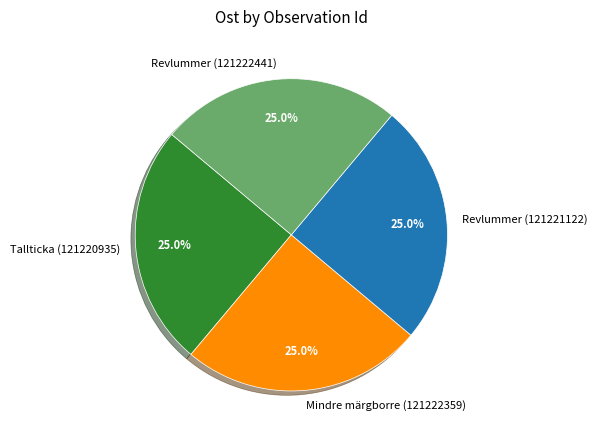

Approximately how many times larger is the value at Mindre märgborre (121222359) compared to Revlummer (121222441)?

1.0